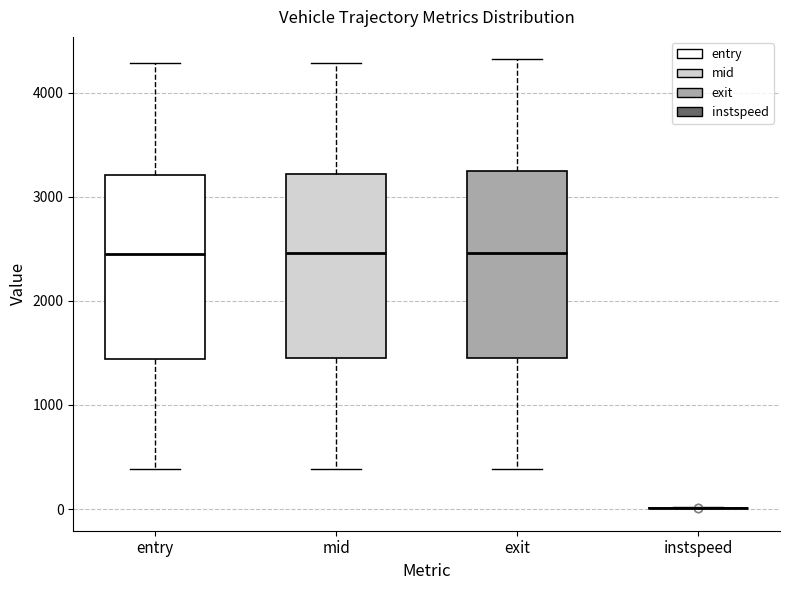

Reading left to right, transcribe this box plot: for each box, give where its median line is, the range the box spans, and where its two whiskers end, as read against the y-axis. The values are not printed on the chart, so give them approximately, as read against the axis.

entry: median 2500, box 1400 to 3200, whiskers 400 to 4300
mid: median 2500, box 1400 to 3200, whiskers 400 to 4300
exit: median 2500, box 1500 to 3200, whiskers 400 to 4300
instspeed: box collapsed to a line at 0, whiskers 0 to 0